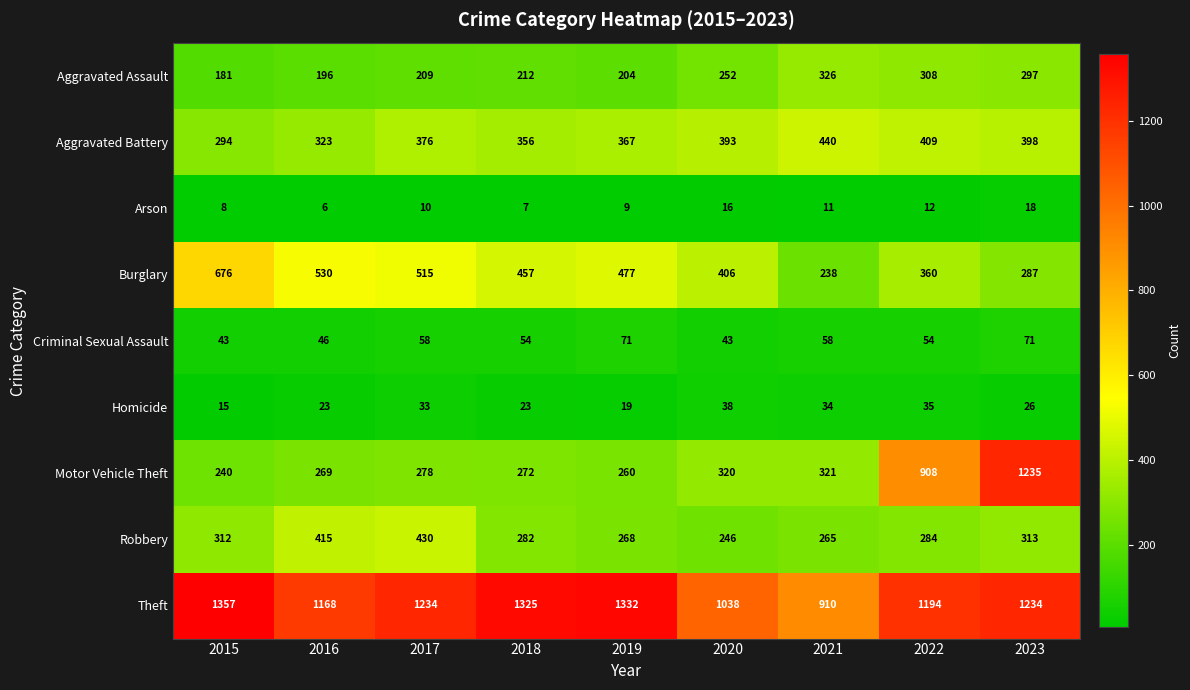

The value of Aggravated Battery at 2018 is 356. True or false?

True